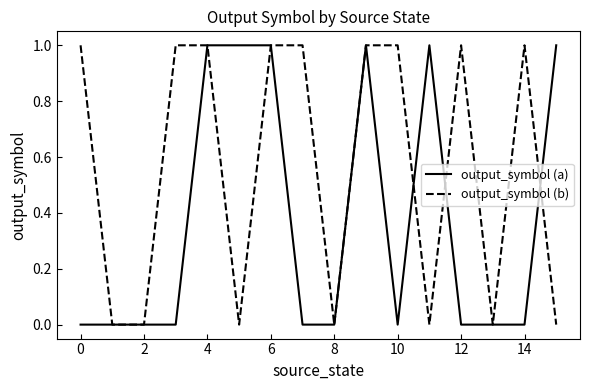

True or false: output_symbol (a) has more than 0 interior local peaks.

True